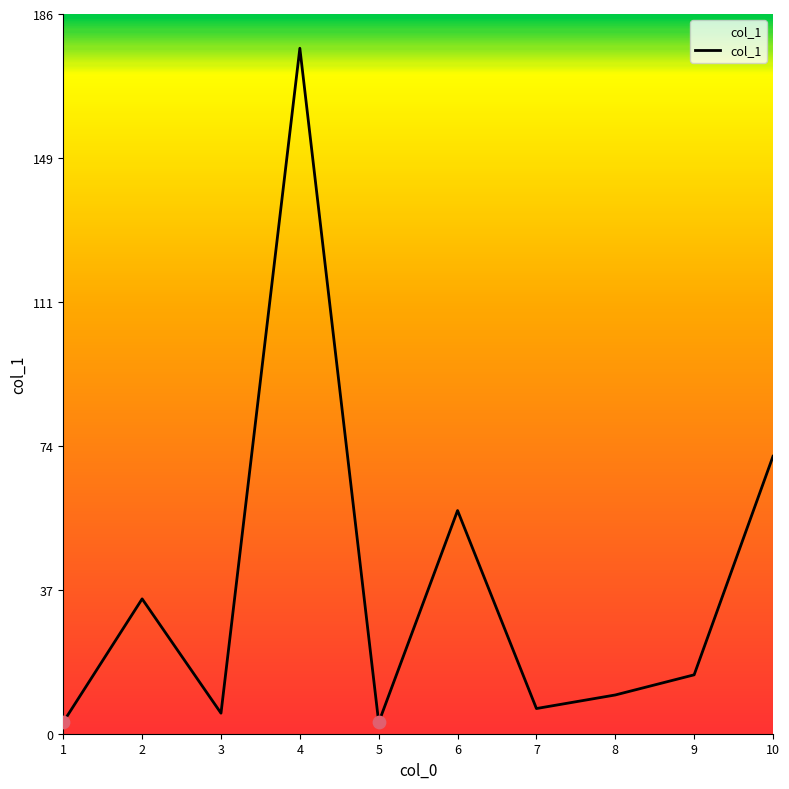

What is the change in value from 4 to 7?

-170.4